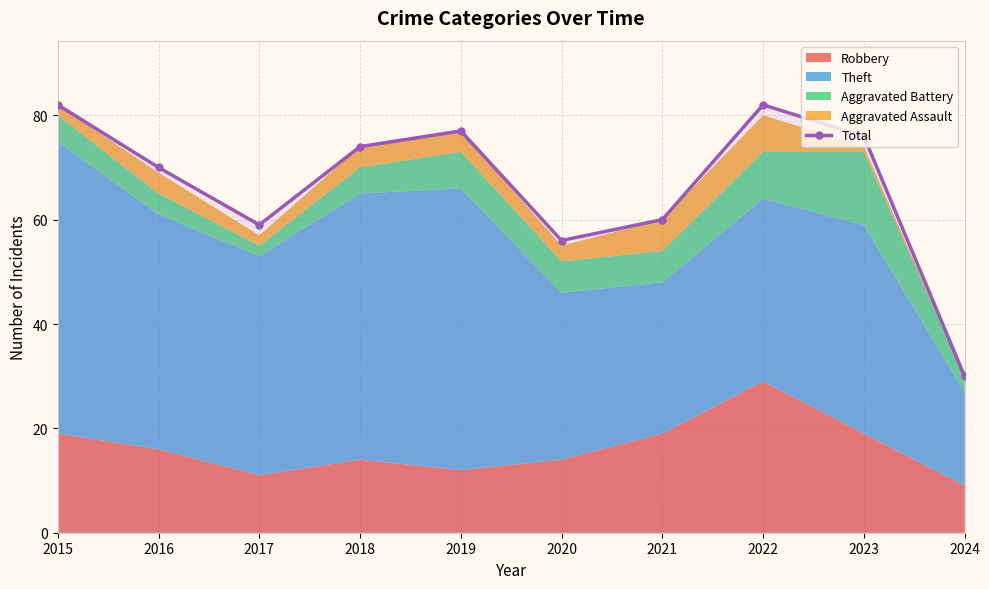

Which has a higher value, 2017 or 2024?

2017